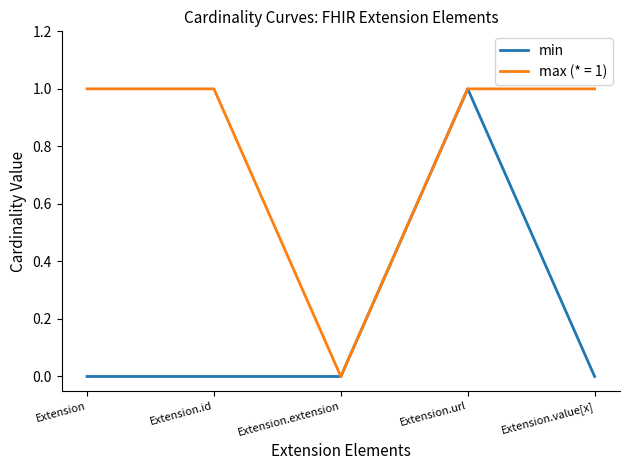

What position from the right is Extension.extension?

3